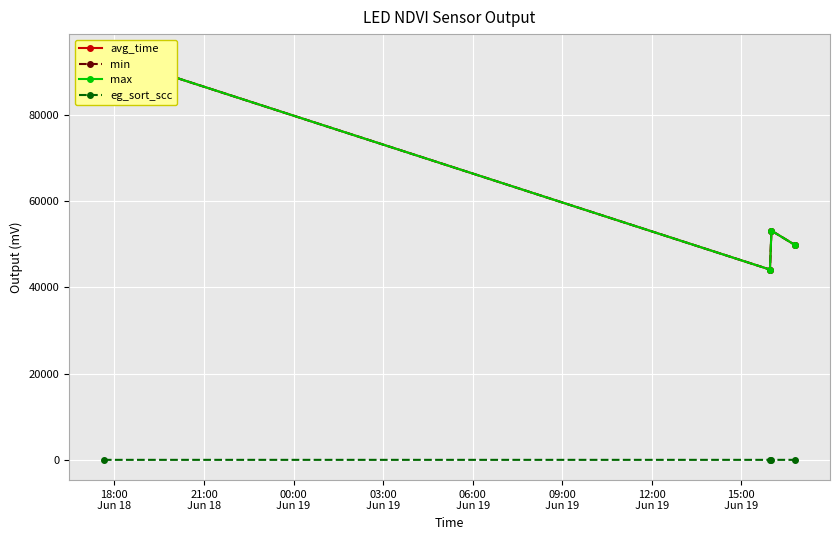

What are all the series names shown in the legend?

avg_time, min, max, eg_sort_scc